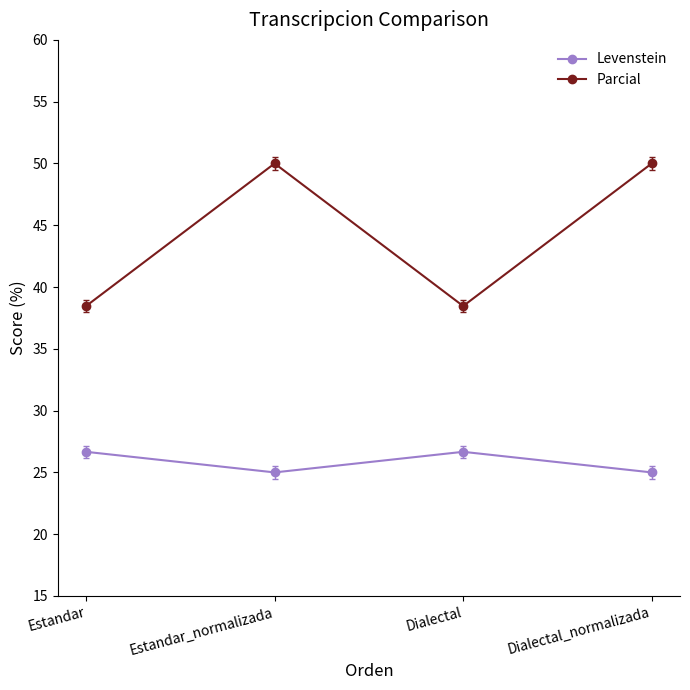

In Parcial, how many points are lower than both neighbors (excluding endpoints)?

1